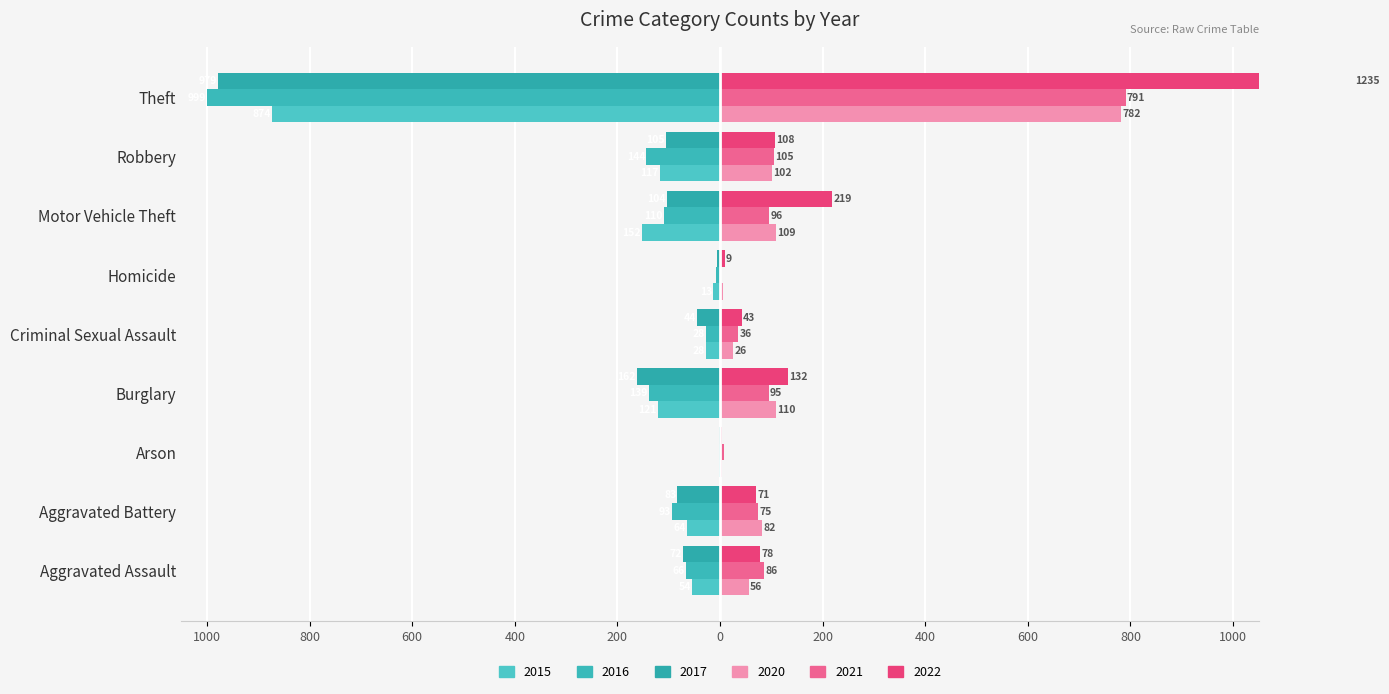

How many groups of bars are there?

9